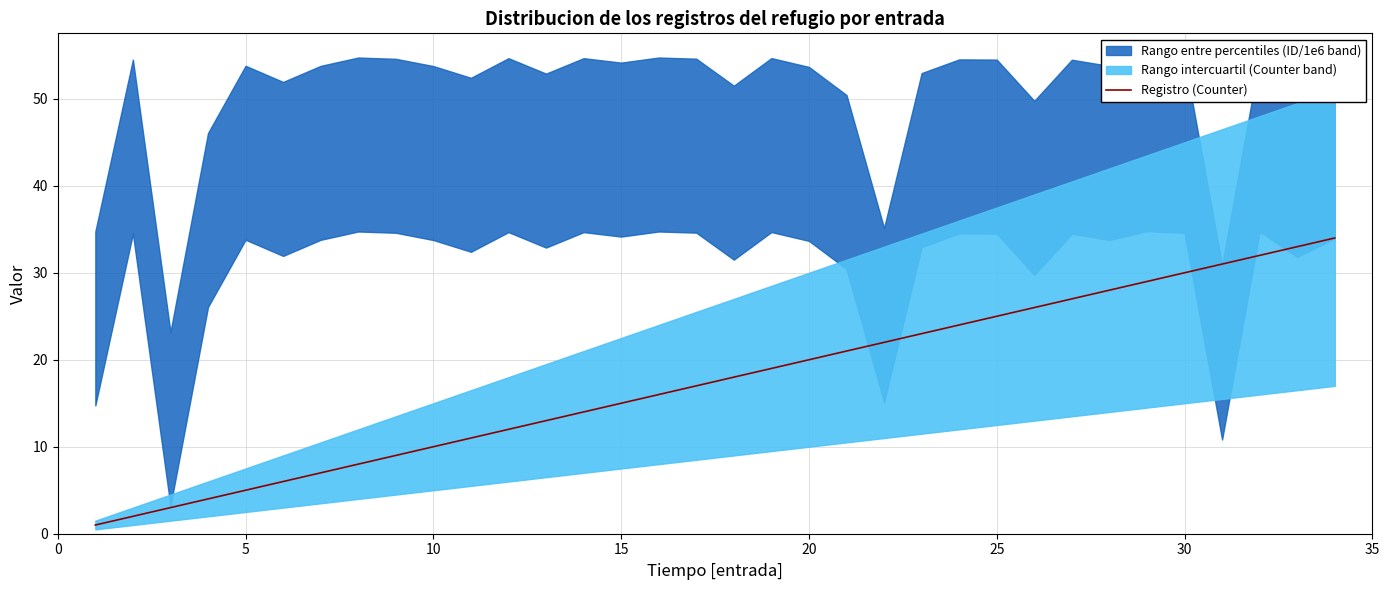

What is the maximum value for Registro (Counter)?

34